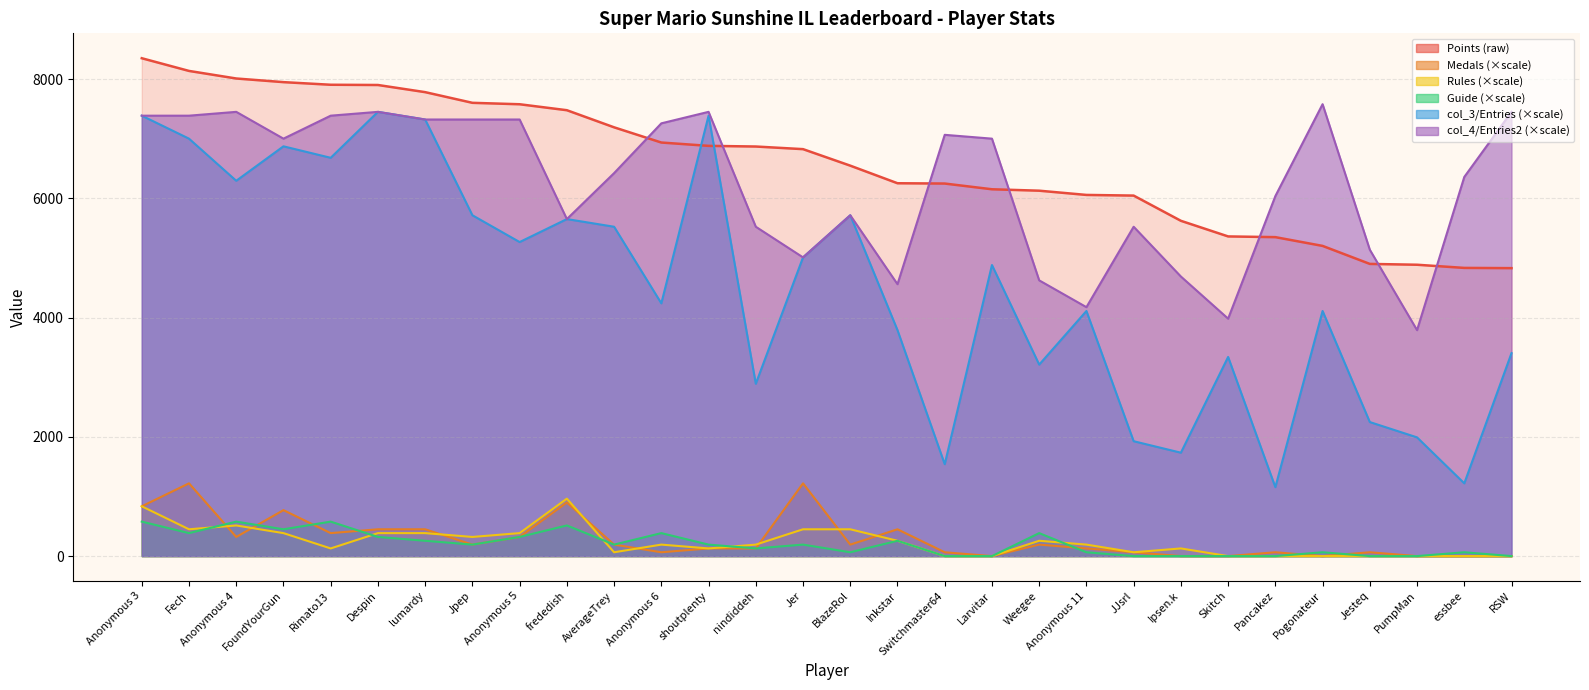

How many interior local valleys does the Rules series have?

6